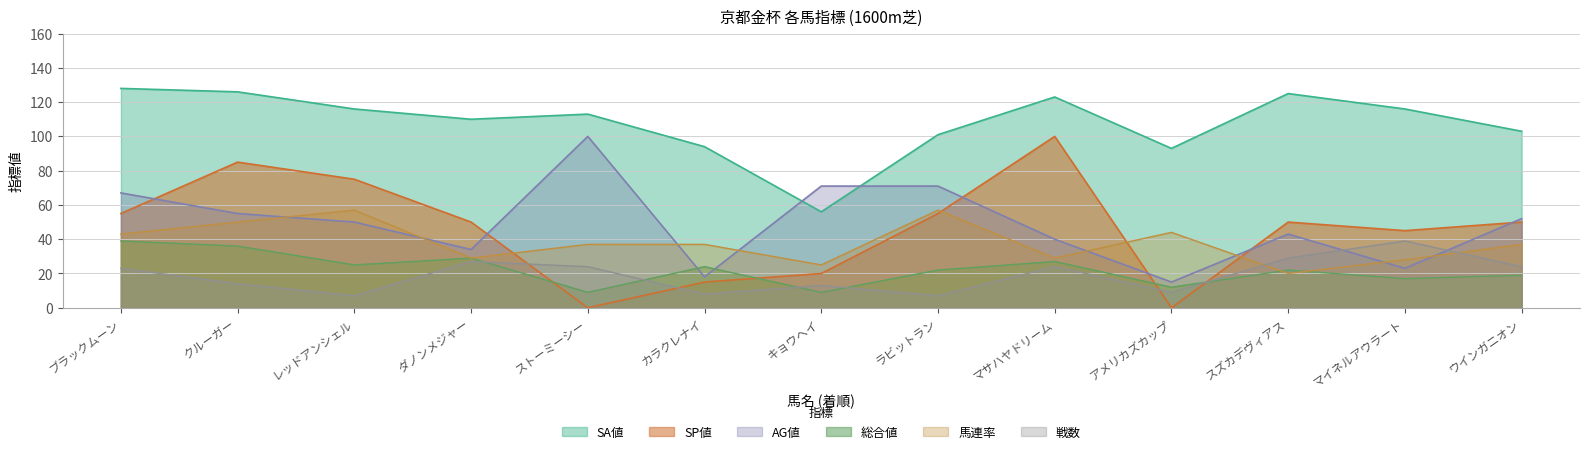

What is the total value across all series at スズカデヴィアス?

289